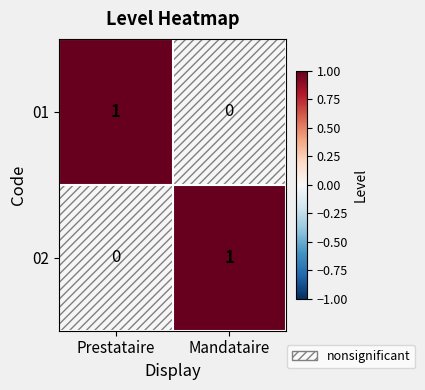

Rank the series at Mandataire from lowest to highest value.

01, 02